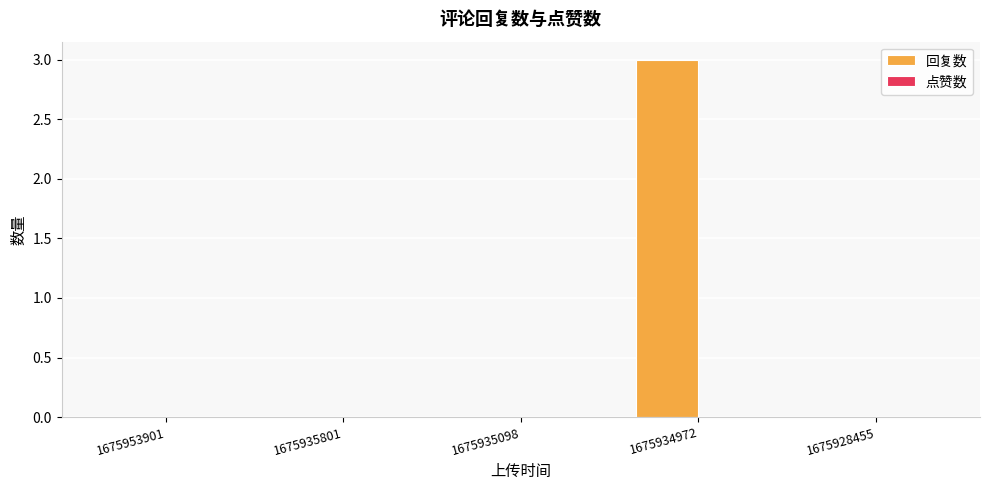

What value does the data have at 1675934972?

3